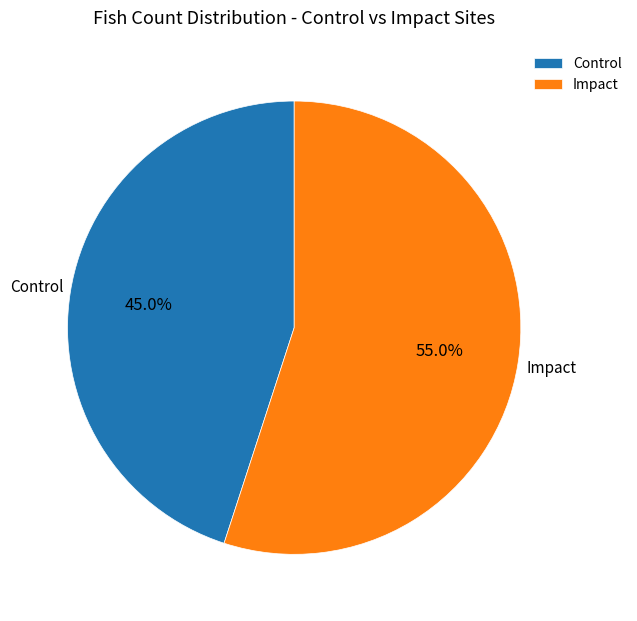

Is Control the majority of the pie?

No